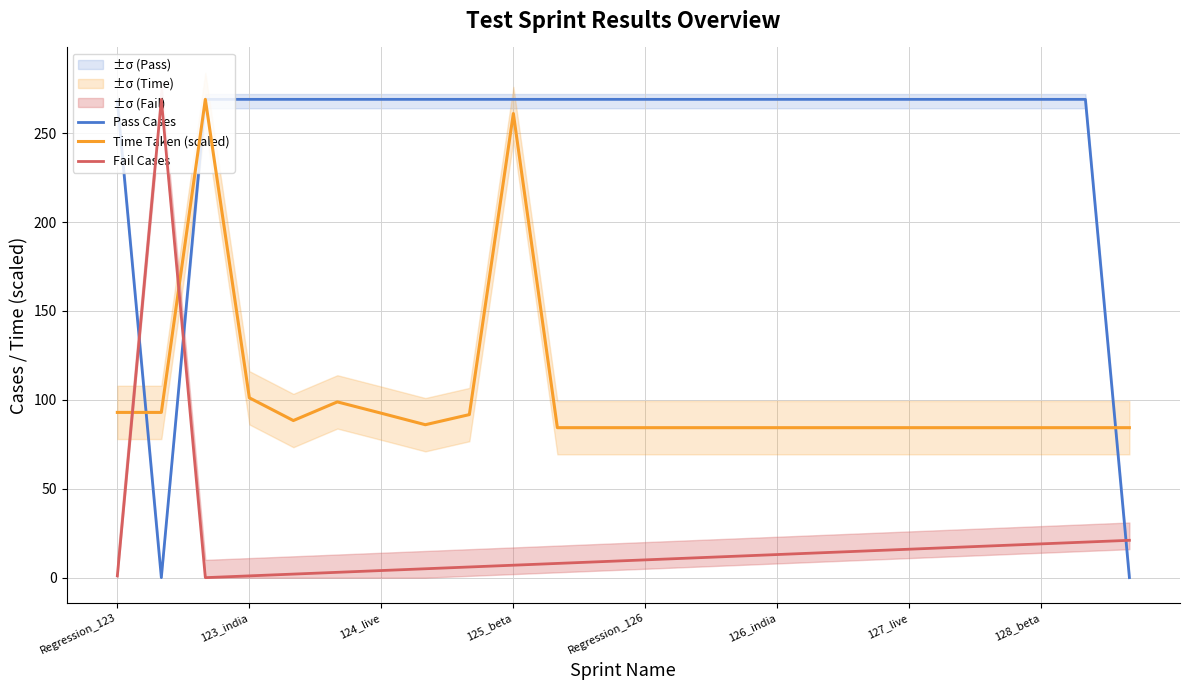

How many interior local valleys does the Time Taken (scaled) series have?

2